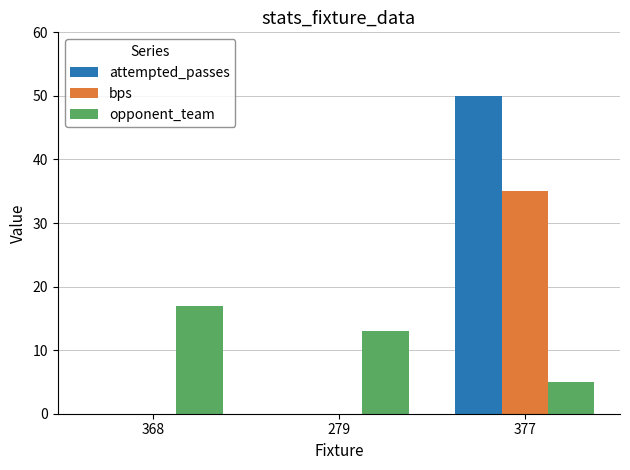

The bps series shows 35 at 377. True or false?

True